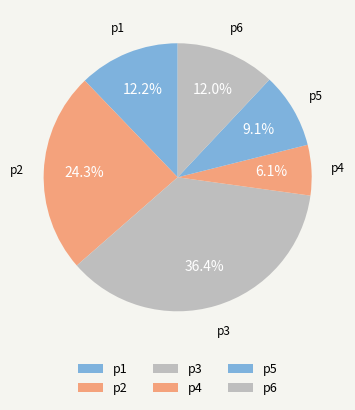

What percentage is the p5 slice, to the nearest percent?

9%